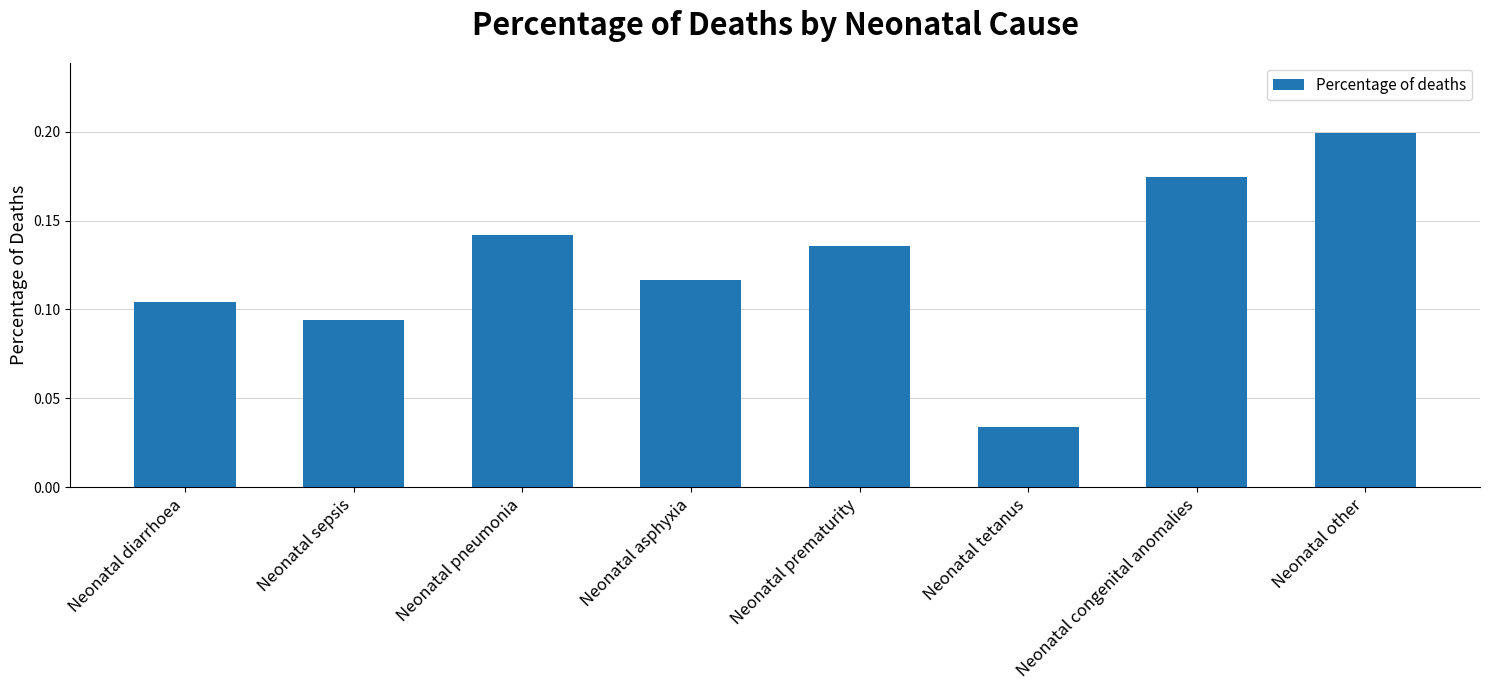

The value at Neonatal congenital anomalies is 0.1. True or false?

False